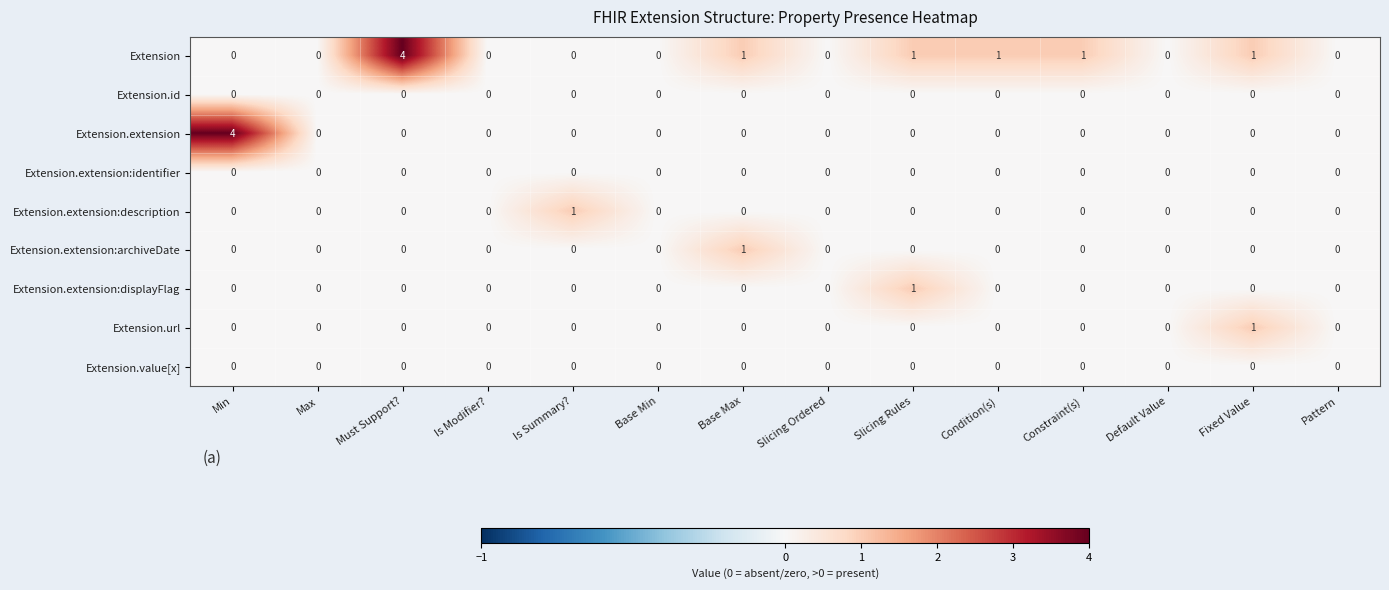

Which series has the largest total across all categories?

Extension